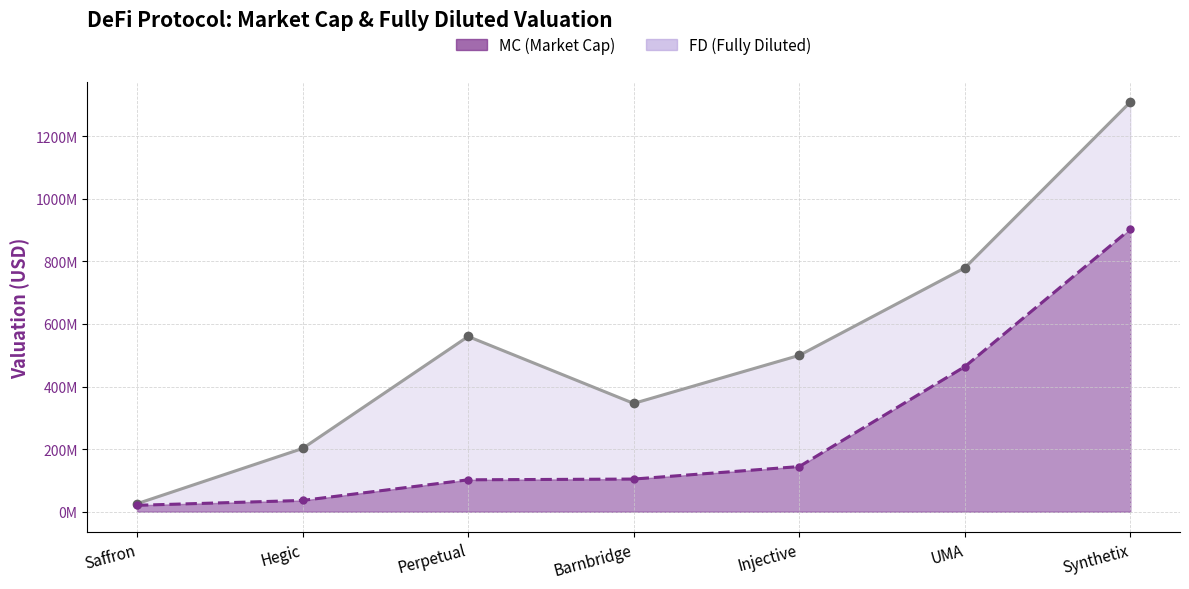

List the series in order of their peak value, lowest first.

MC, FD